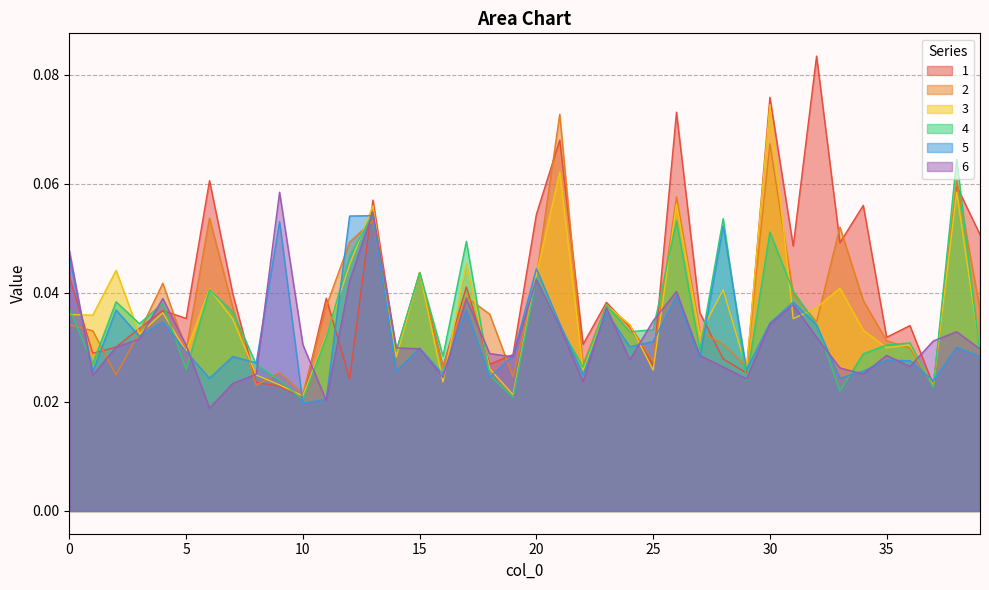

List the labels in order of 1 value, largest first.

32, 30, 26, 21, 6, 38, 13, 34, 20, 39, 33, 31, 15, 0, 17, 7, 11, 23, 4, 27, 5, 36, 24, 3, 35, 22, 2, 14, 1, 19, 28, 18, 25, 16, 29, 12, 8, 37, 9, 10